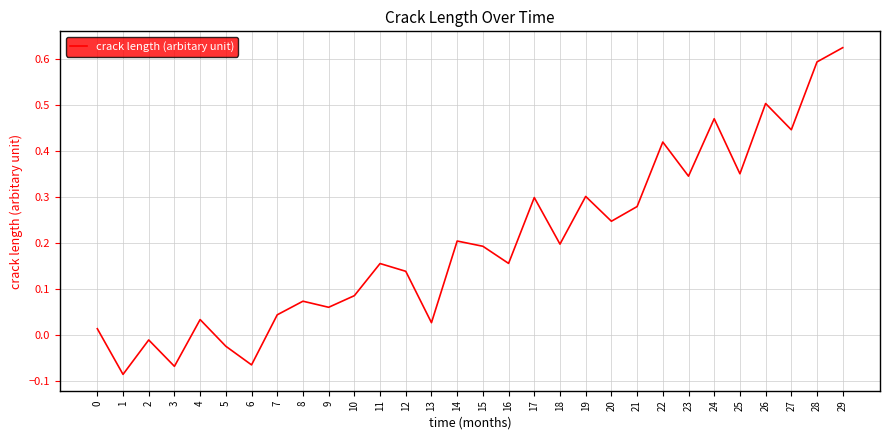

Between 7 and 13, which is larger?

7